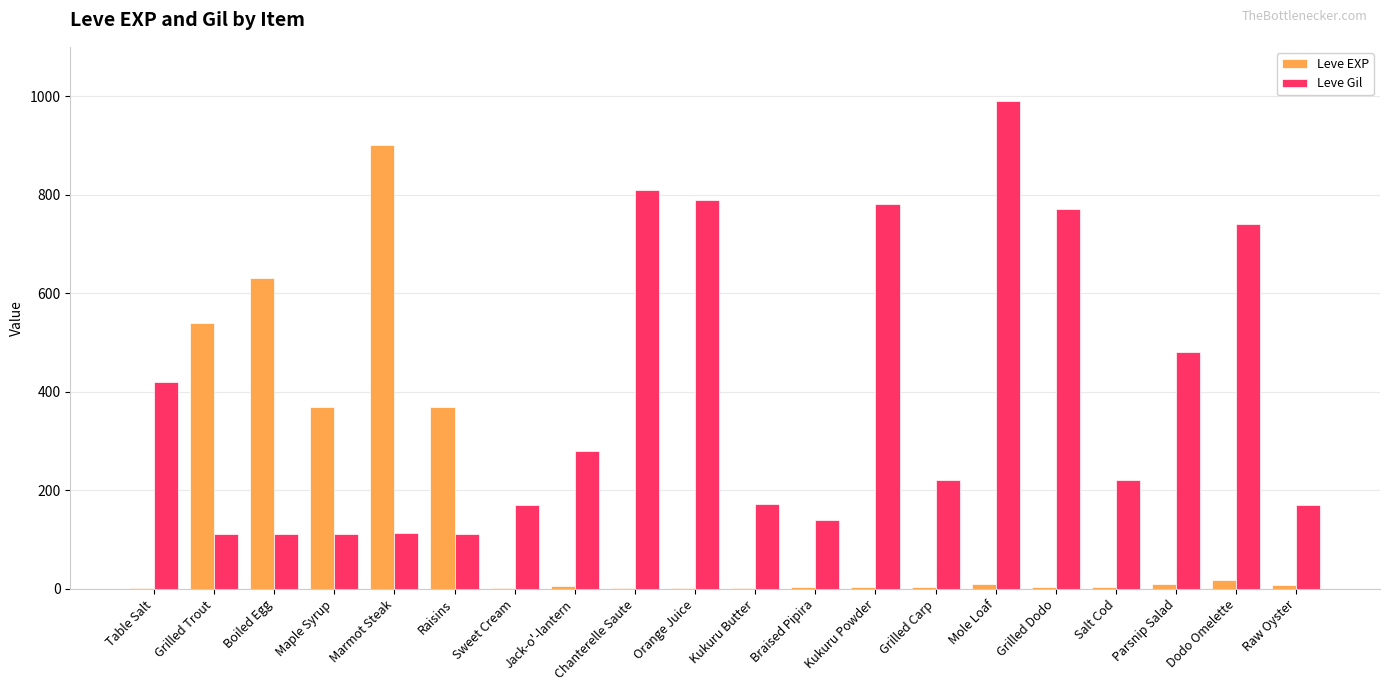

What is the maximum value shown in the chart?

990